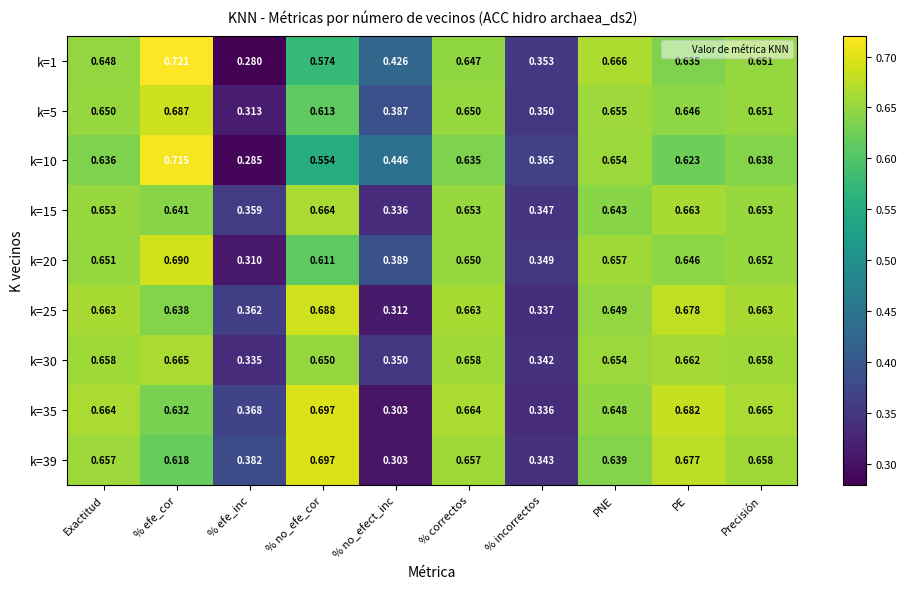

Rank the categories by k=20 value from lowest to highest.

% efe_inc, % incorrectos, % no_efect_inc, % no_efe_cor, PE, % correctos, Exactitud, Precisión, PNE, % efe_cor